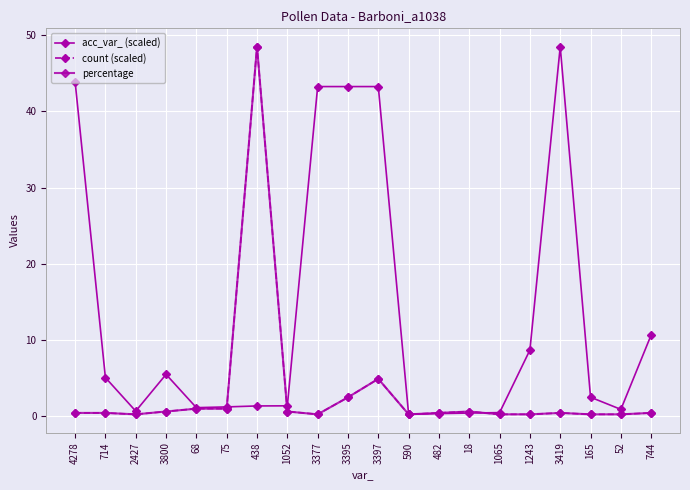

How many lines are shown in the chart?

3